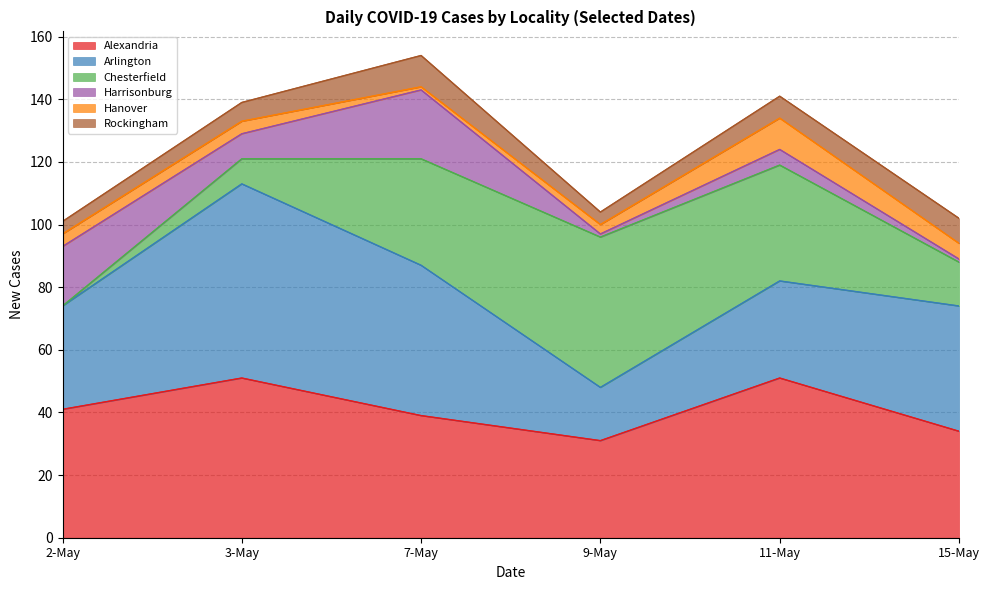

What is the lowest value of the Hanover series?

1